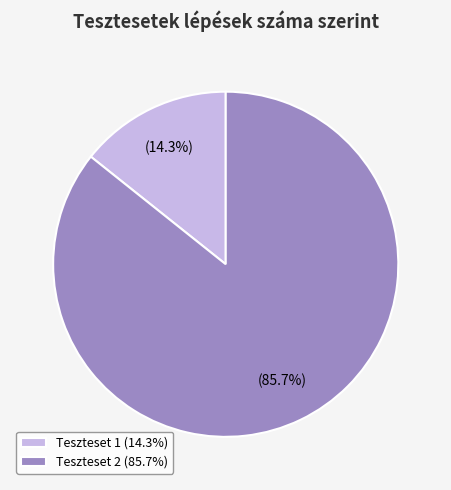

What percentage is the Teszteset 1 slice, to the nearest percent?

14%